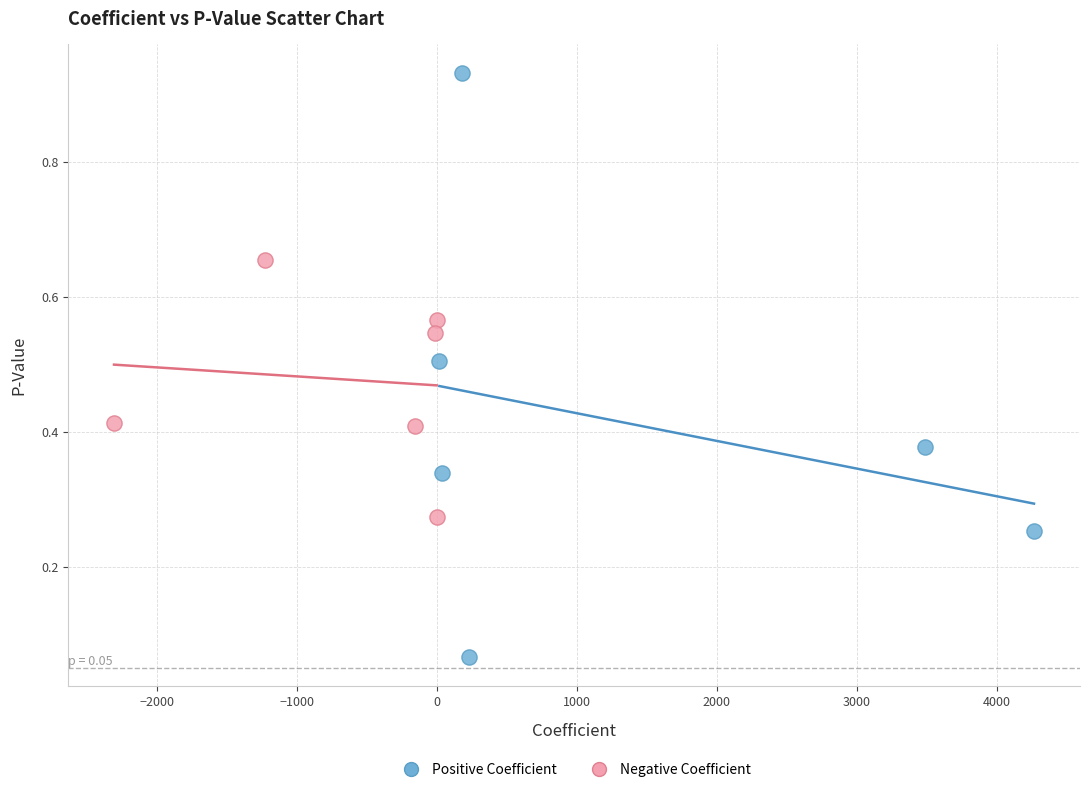

Which series has the largest Y range (max minus min)?

Positive Coefficient